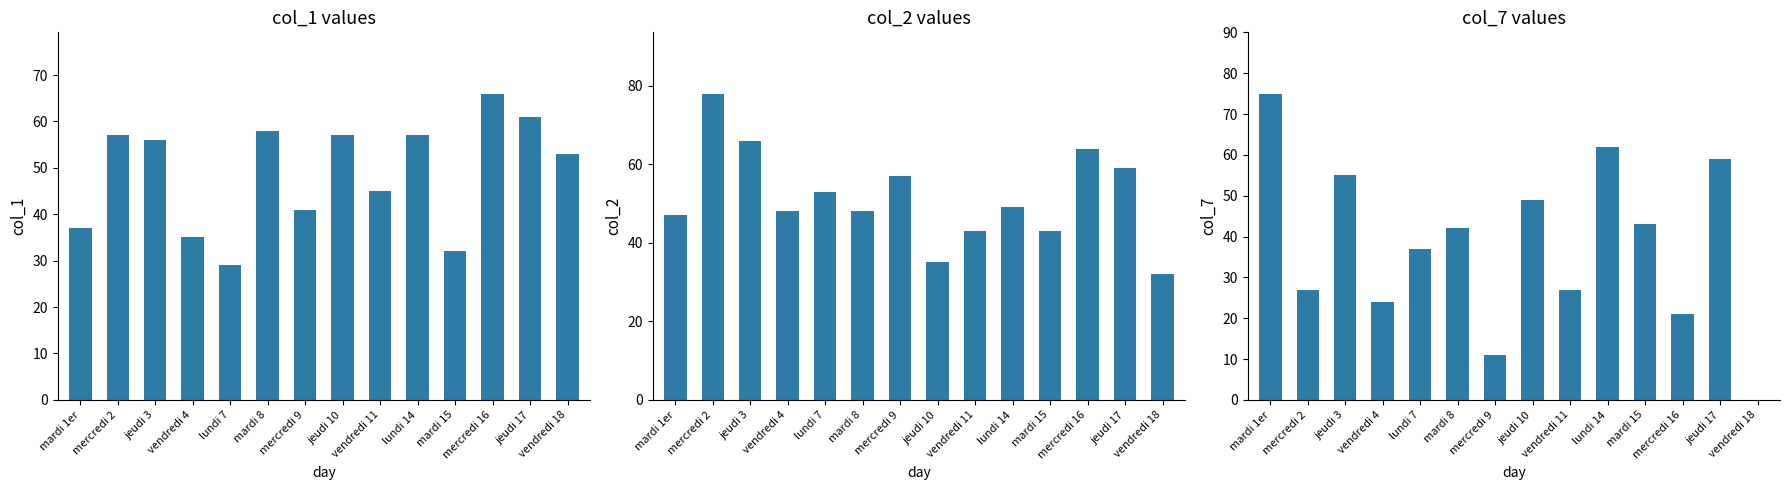

Reading left to right, extract all data points from this chart.

col_1: 37	57	56	35	29	58	41	57	45	57	32	66	61	53
col_2: 47	78	66	48	53	48	57	35	43	49	43	64	59	32
col_7: 75	27	55	24	37	42	11	49	27	62	43	21	59	0